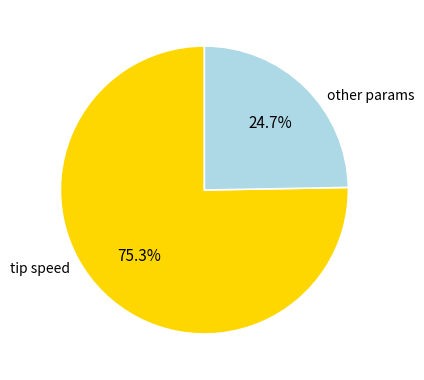

Is there any slice that represents more than half of the pie?

Yes